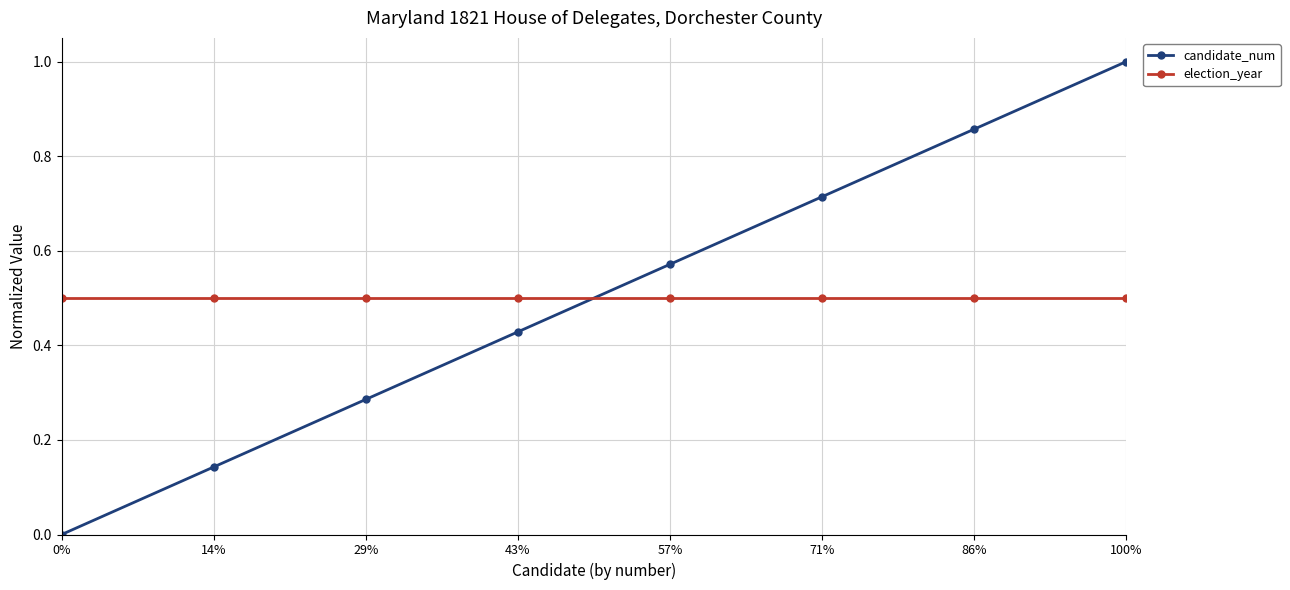

What is the label of the 7th point from the left?

86%